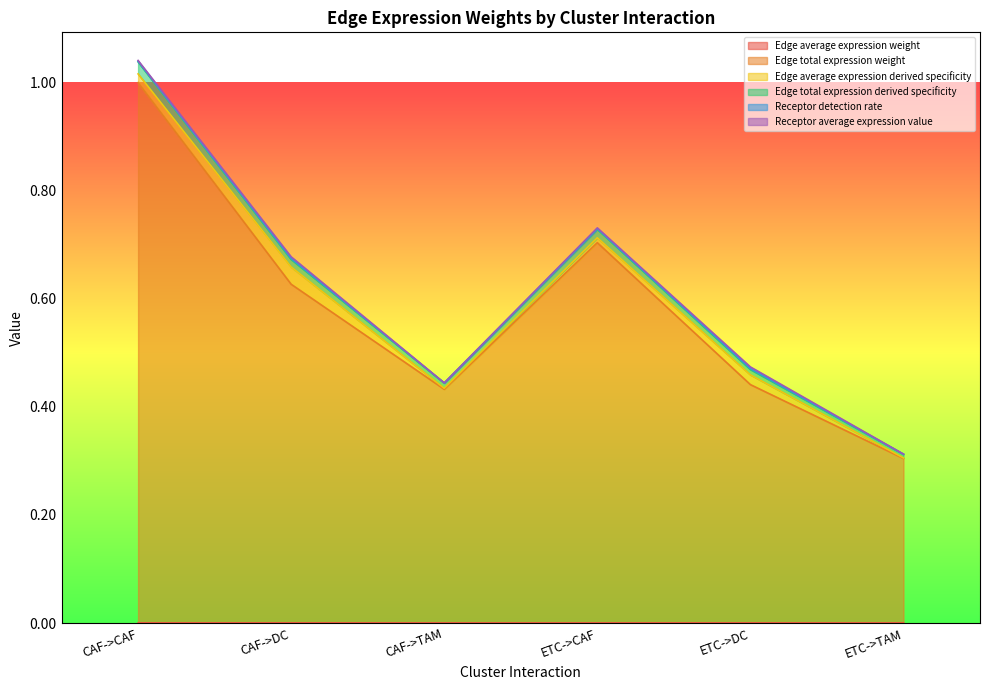

What is the maximum value for Edge total expression weight?

1.0